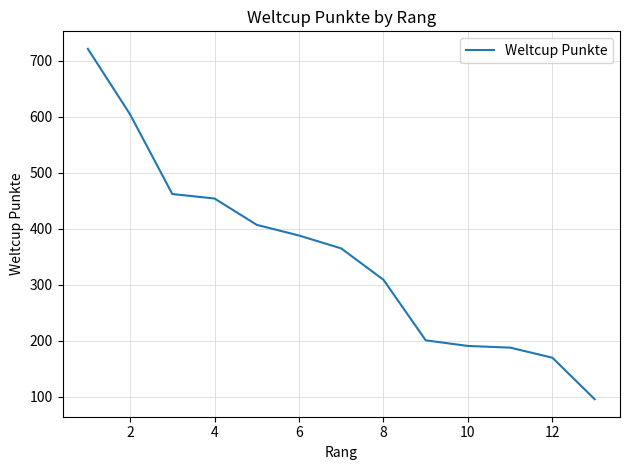

What is the minimum value shown in the chart?

96